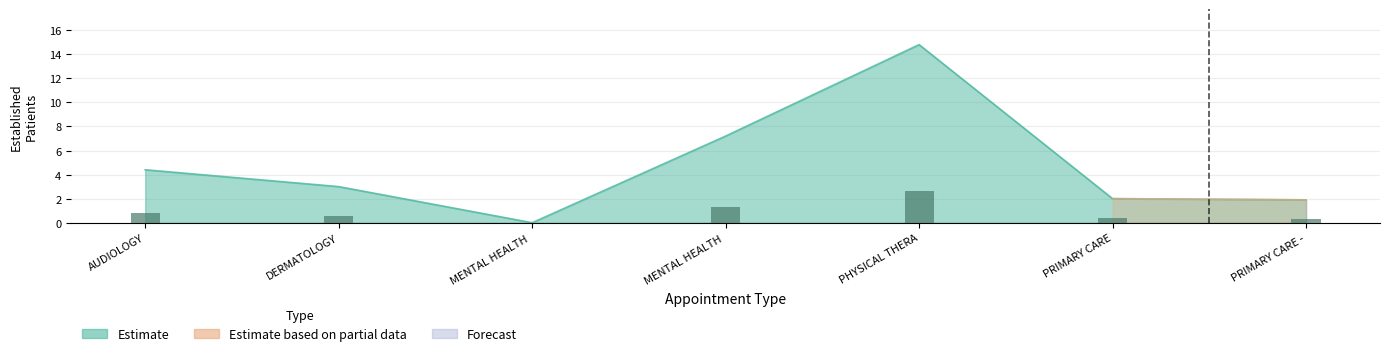

Are the bars horizontal?

No